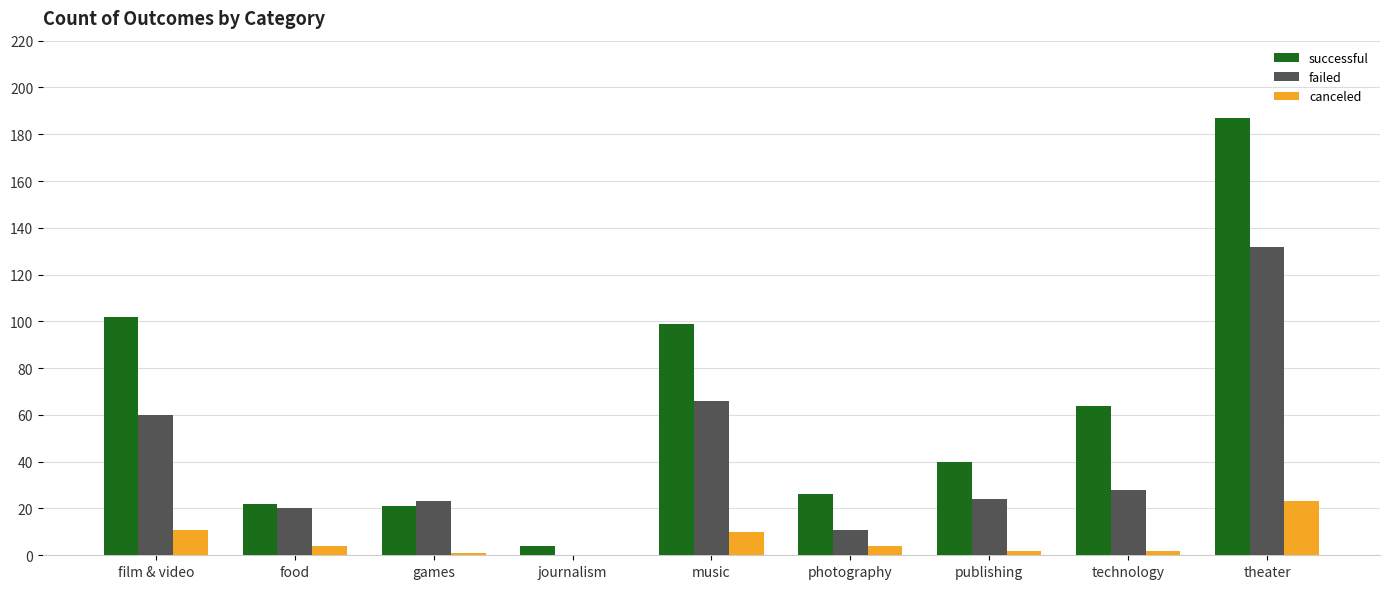

How many values in failed are above zero?

8